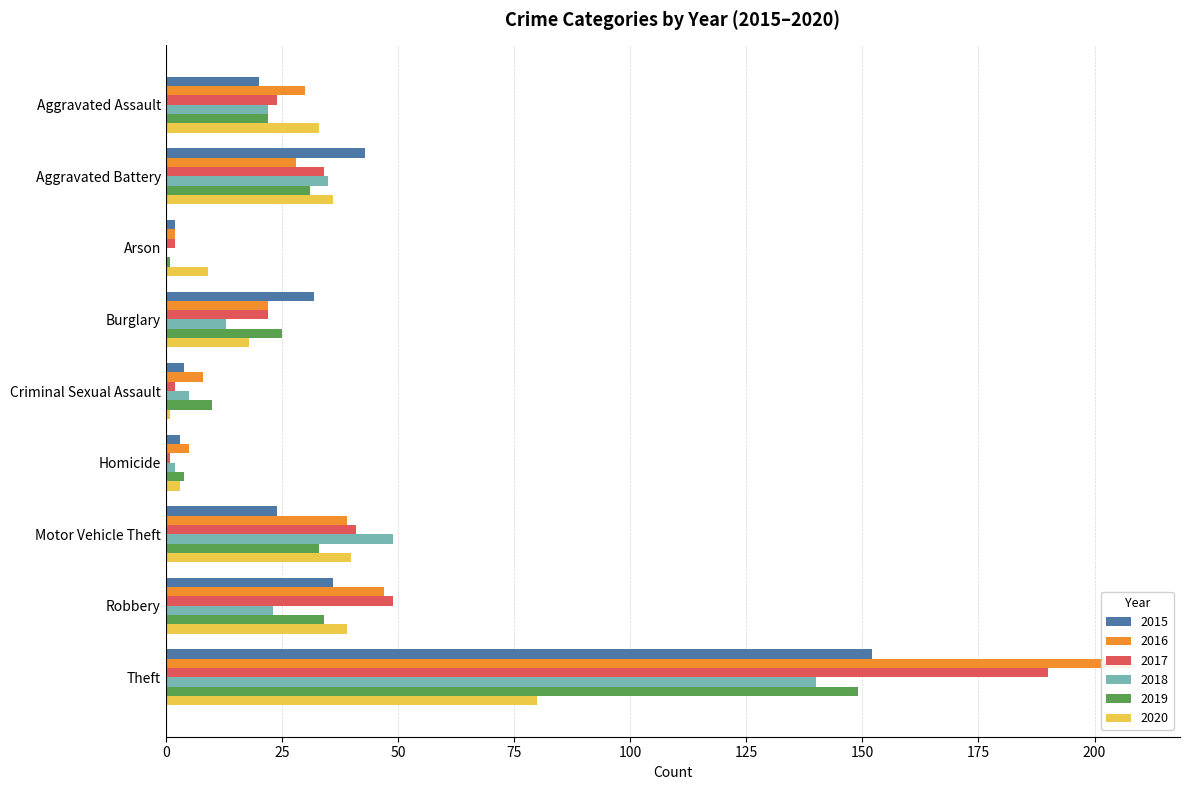

At Aggravated Battery, list the series in order from largest to smallest.

2015, 2020, 2018, 2017, 2019, 2016